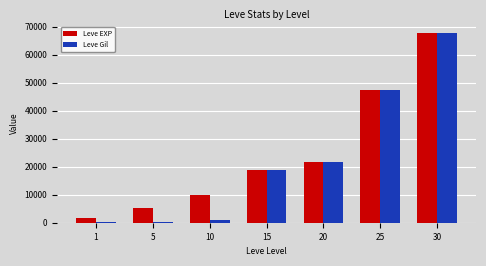

What is the highest value of the Leve Gil series?

67730